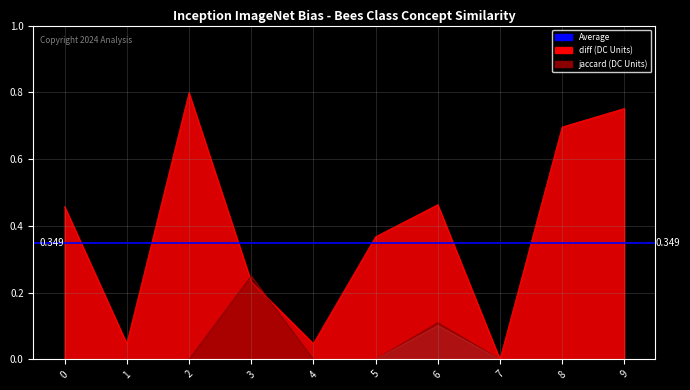

How many distinct data groups are displayed?

3